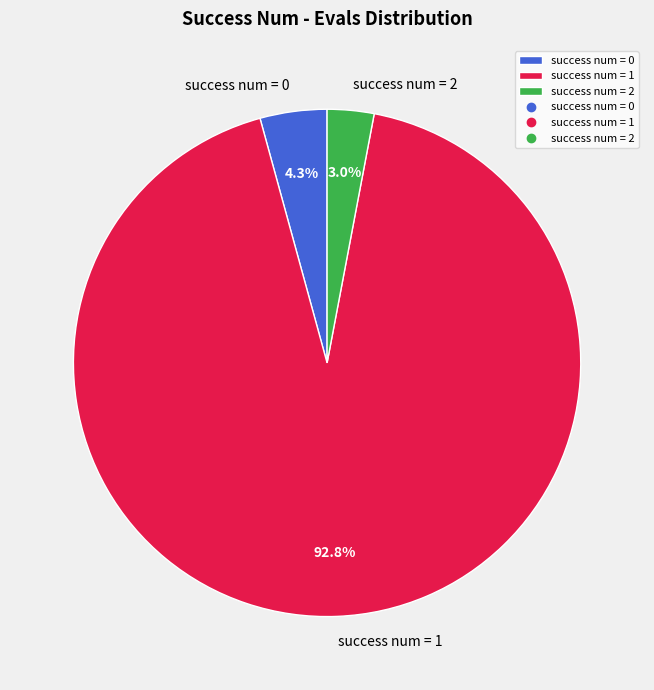

Between success num = 1 and success num = 0, which is larger?

success num = 1